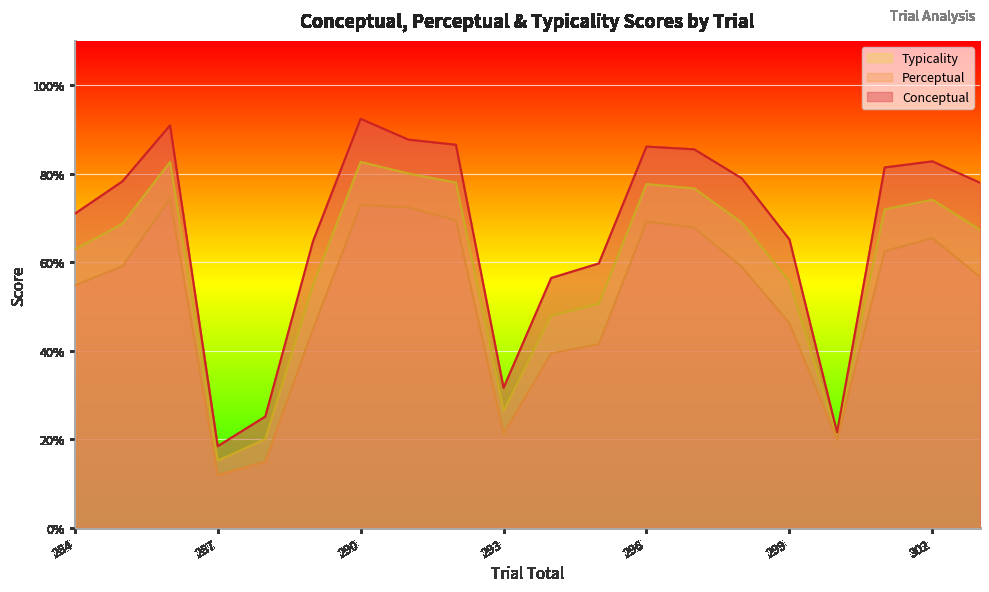

What is the difference between the maximum and minimum values in the typicality series?

67.5